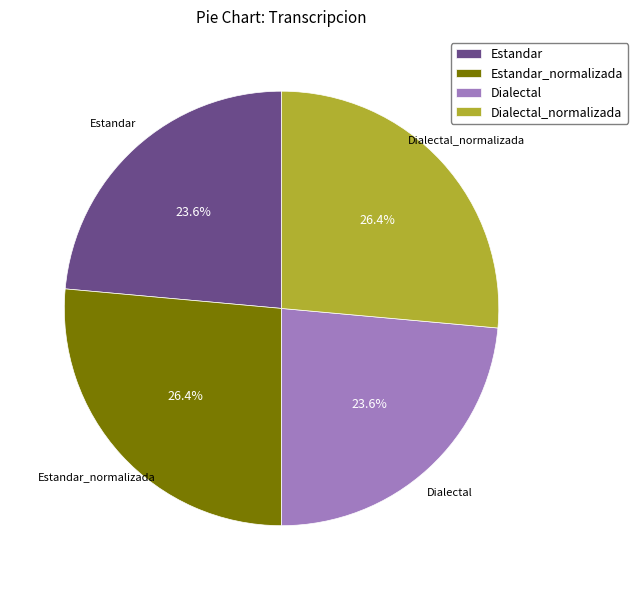

What percentage do Estandar and Dialectal_normalizada together represent?

50.0%